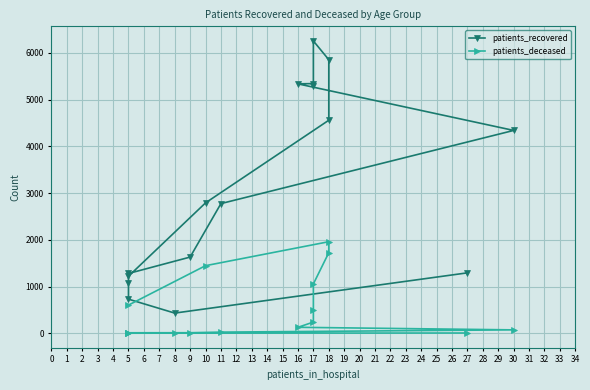

Is the value of patients_recovered at 27 greater than the value of patients_deceased at 10?

No